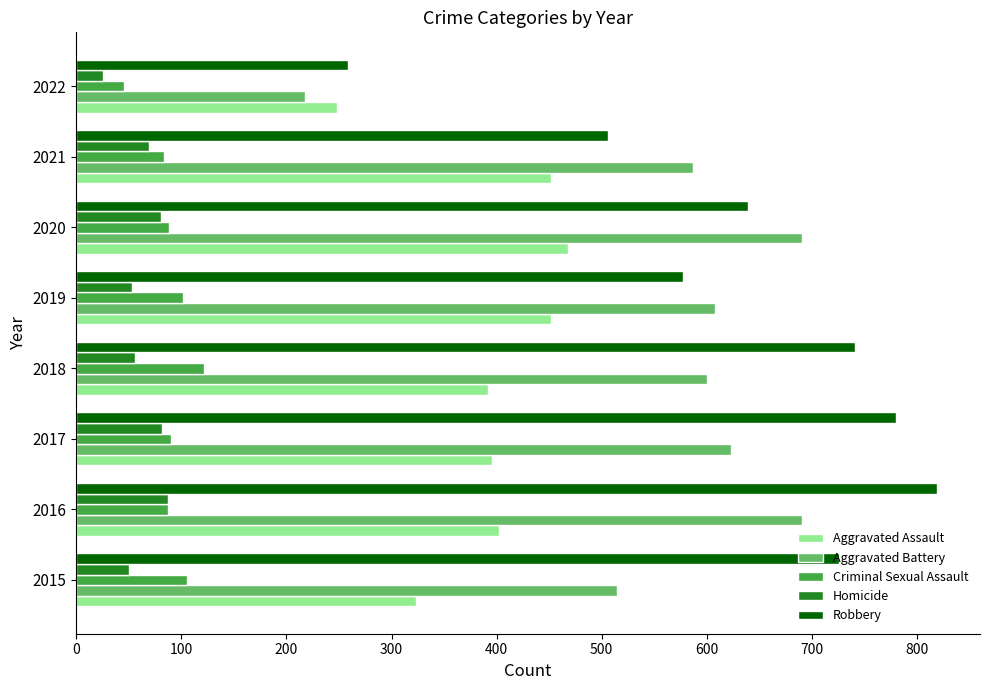

What is the spread (max minus min) of values at 2018?

685